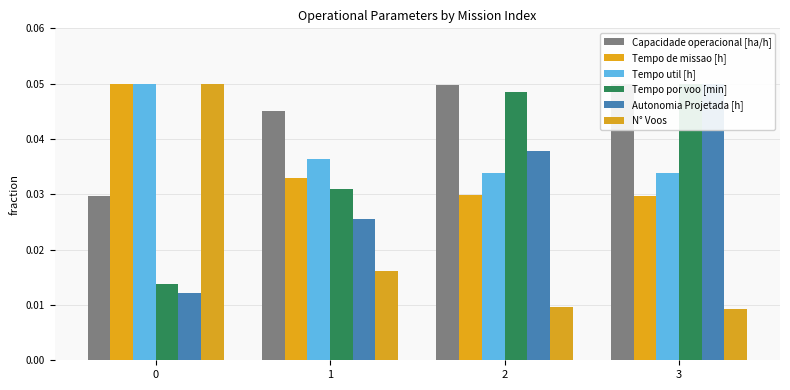

List the series in order of their peak value, lowest first.

Capacidade operacional [ha/h], Tempo de missao [h], Tempo util [h], Tempo por voo [min], Autonomia Projetada [h], N° Voos